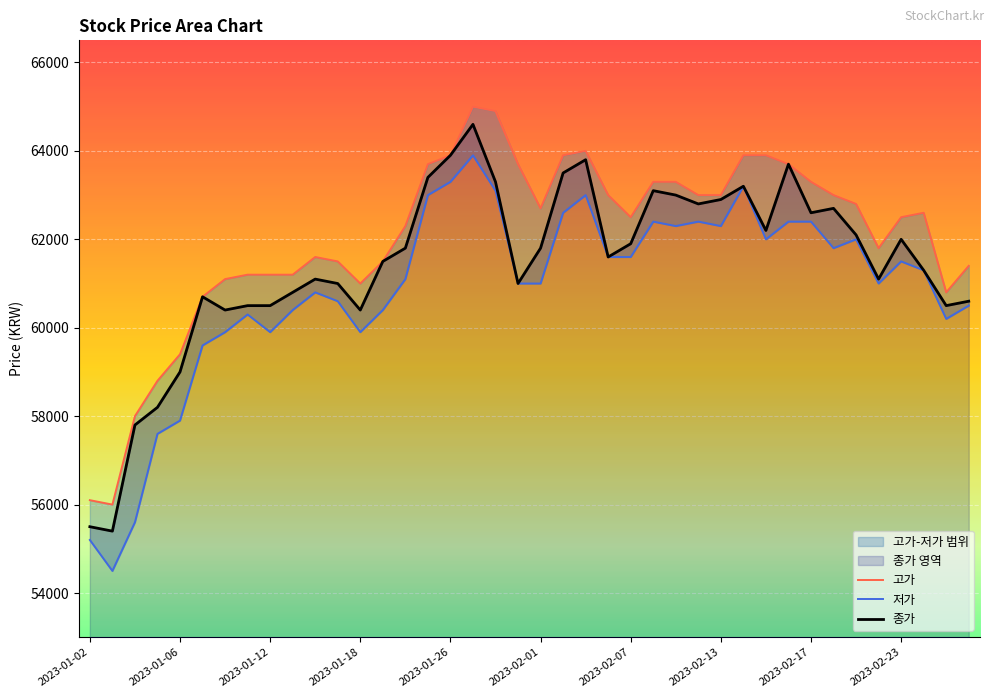

The 종가 series shows 61000 at 2023-01-31. True or false?

True